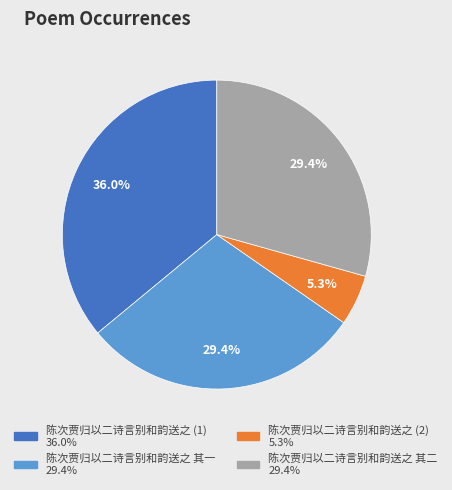

Is there any slice that represents more than half of the pie?

No